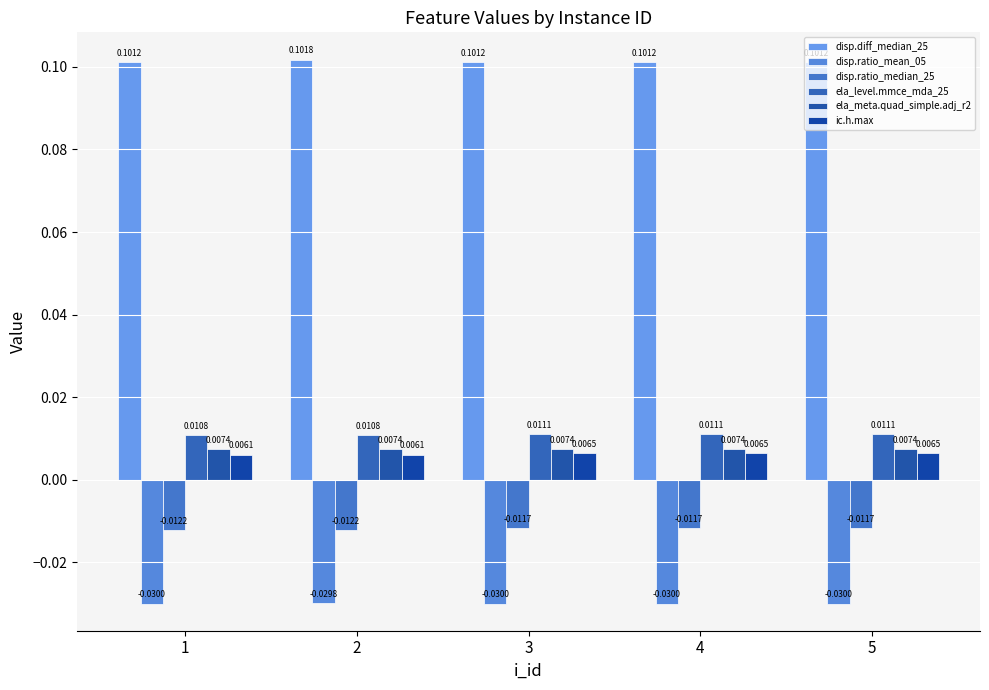

Reading right to left, transcribe all the data shown in this chart.

disp.diff_median_25: 5=0.1	4=0.1	3=0.1	2=0.1	1=0.1
disp.ratio_mean_05: 5=-0.0	4=-0.0	3=-0.0	2=-0.0	1=-0.0
disp.ratio_median_25: 5=-0.0	4=-0.0	3=-0.0	2=-0.0	1=-0.0
ela_level.mmce_mda_25: 5=0.0	4=0.0	3=0.0	2=0.0	1=0.0
ela_meta.quad_simple.adj_r2: 5=0.0	4=0.0	3=0.0	2=0.0	1=0.0
ic.h.max: 5=0.0	4=0.0	3=0.0	2=0.0	1=0.0